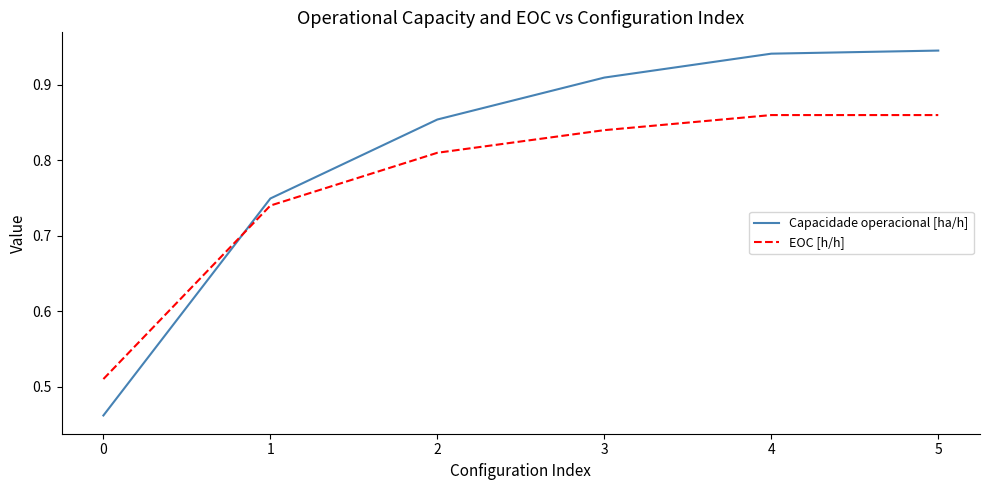

List the series in order of their peak value, highest first.

Capacidade operacional [ha/h], EOC [h/h]